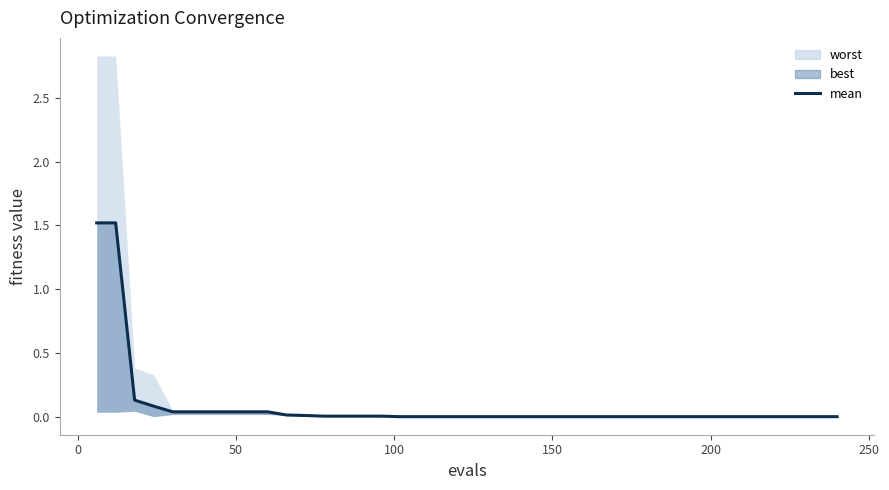

The value at 10 is 0.0. True or false?

False